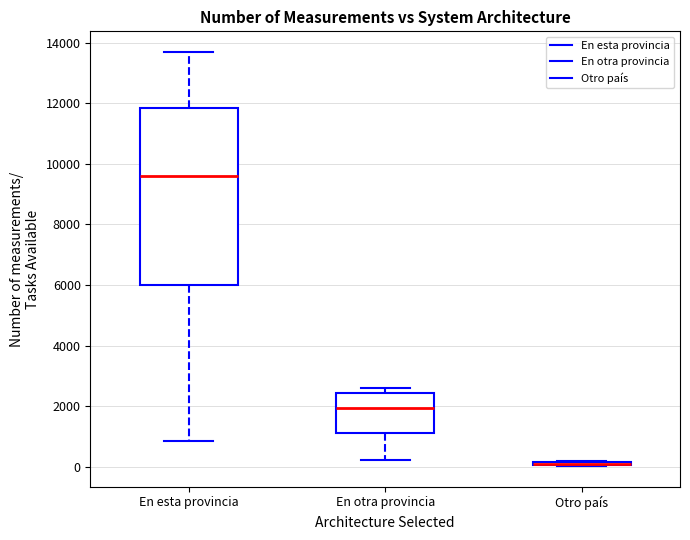

Reading left to right, transcribe this box plot: for each box, give where its median line is, the range the box spans, and where its two whiskers end, as read against the y-axis. The values are not printed on the chart, so give them approximately, as read against the axis.

En esta provincia: median 9600, box 6000 to 11800, whiskers 800 to 13600
En otra provincia: median 2000, box 1200 to 2400, whiskers 200 to 2600
Otro país: box collapsed to a line at 0, whiskers 0 to 200